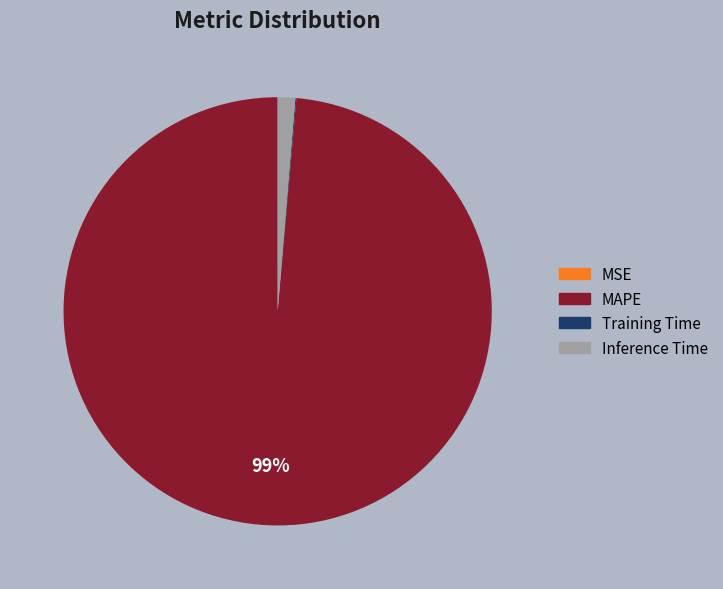

To the nearest percent, what is the difference between the largest and smallest slice percentages?

99%